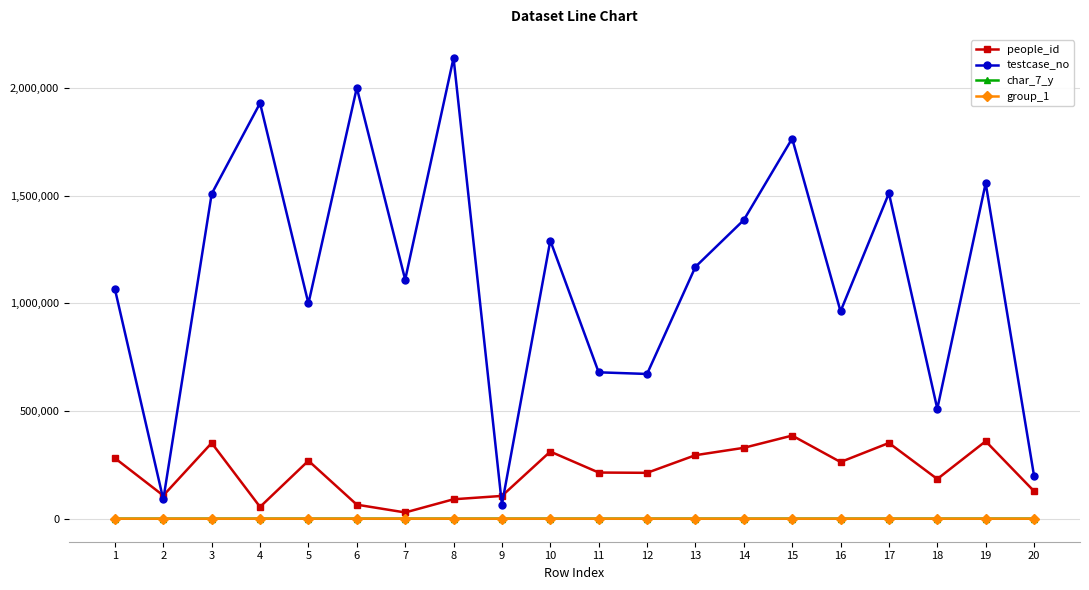

What is the difference between the second highest and second lowest values in the testcase_no series?

1912095